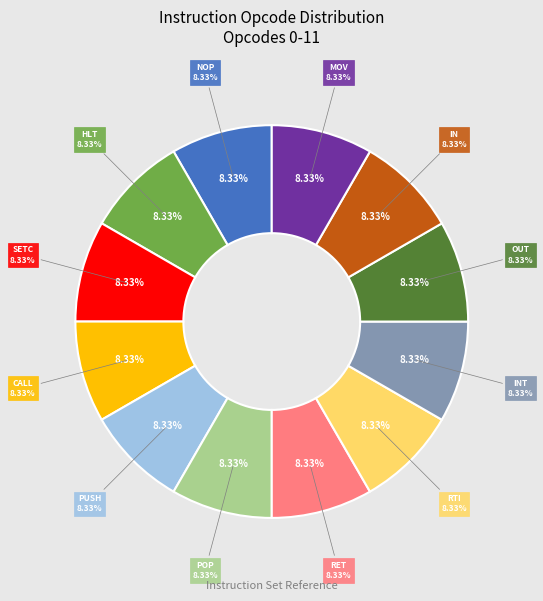

Rank the categories by value from highest to lowest.

MOV, IN, OUT, INT, RTI, RET, POP, PUSH, CALL, SETC, HLT, NOP